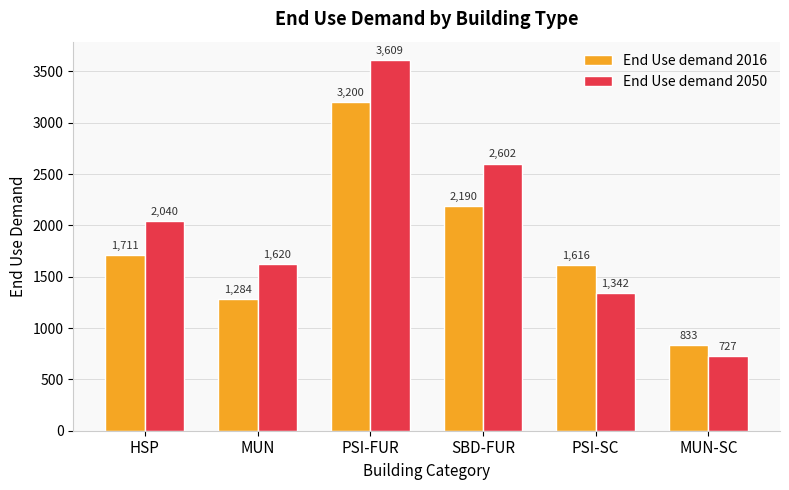

List the labels in order of End Use demand 2050 value, largest first.

PSI-FUR, SBD-FUR, HSP, MUN, PSI-SC, MUN-SC